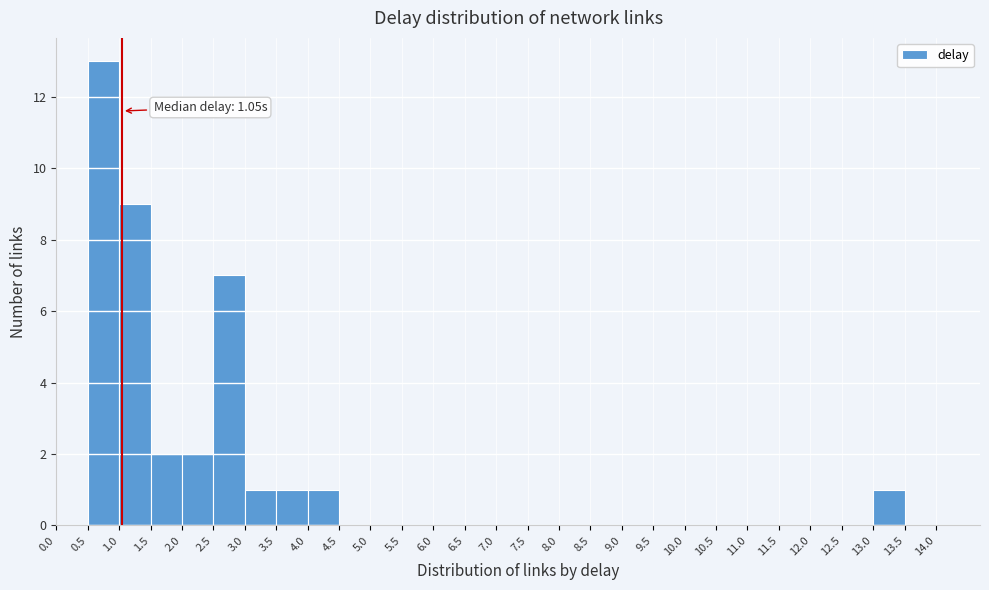

Over which range of the x-axis is the bar tallest?

0.5 to 1.0